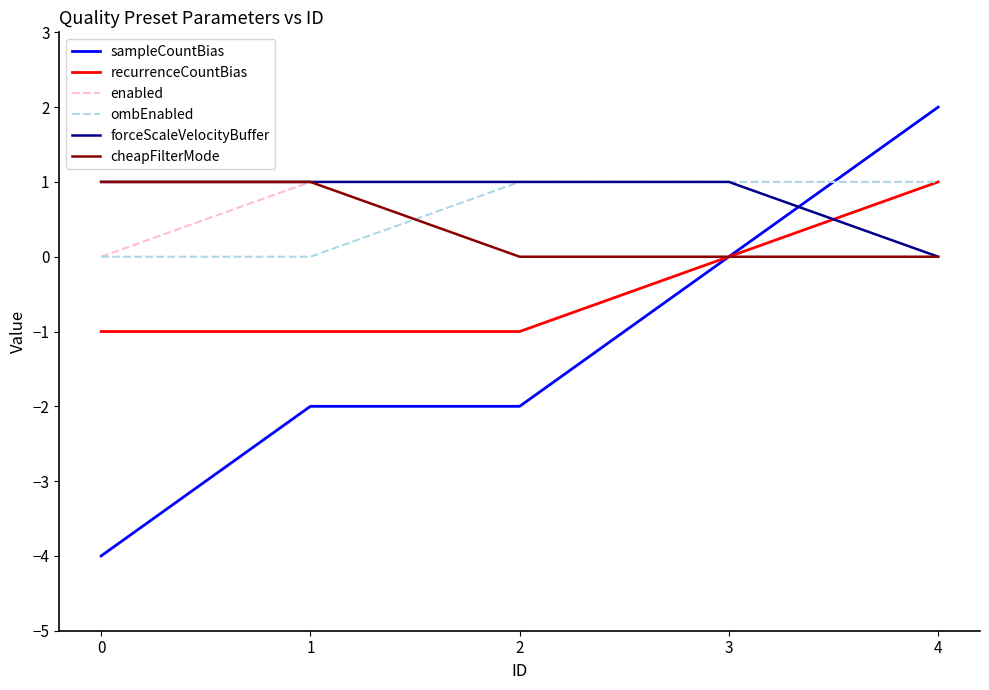

Where do sampleCountBias and ombEnabled first cross each other?

3 and 4